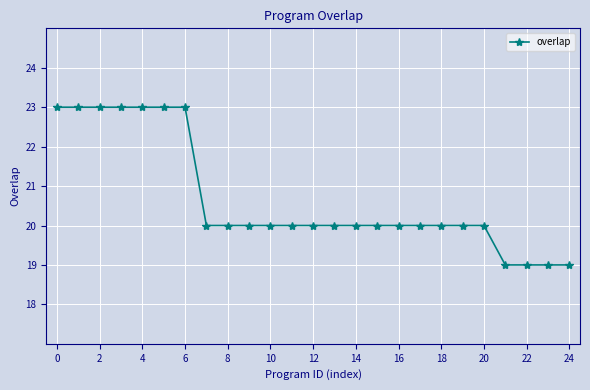

What is the average value?

21